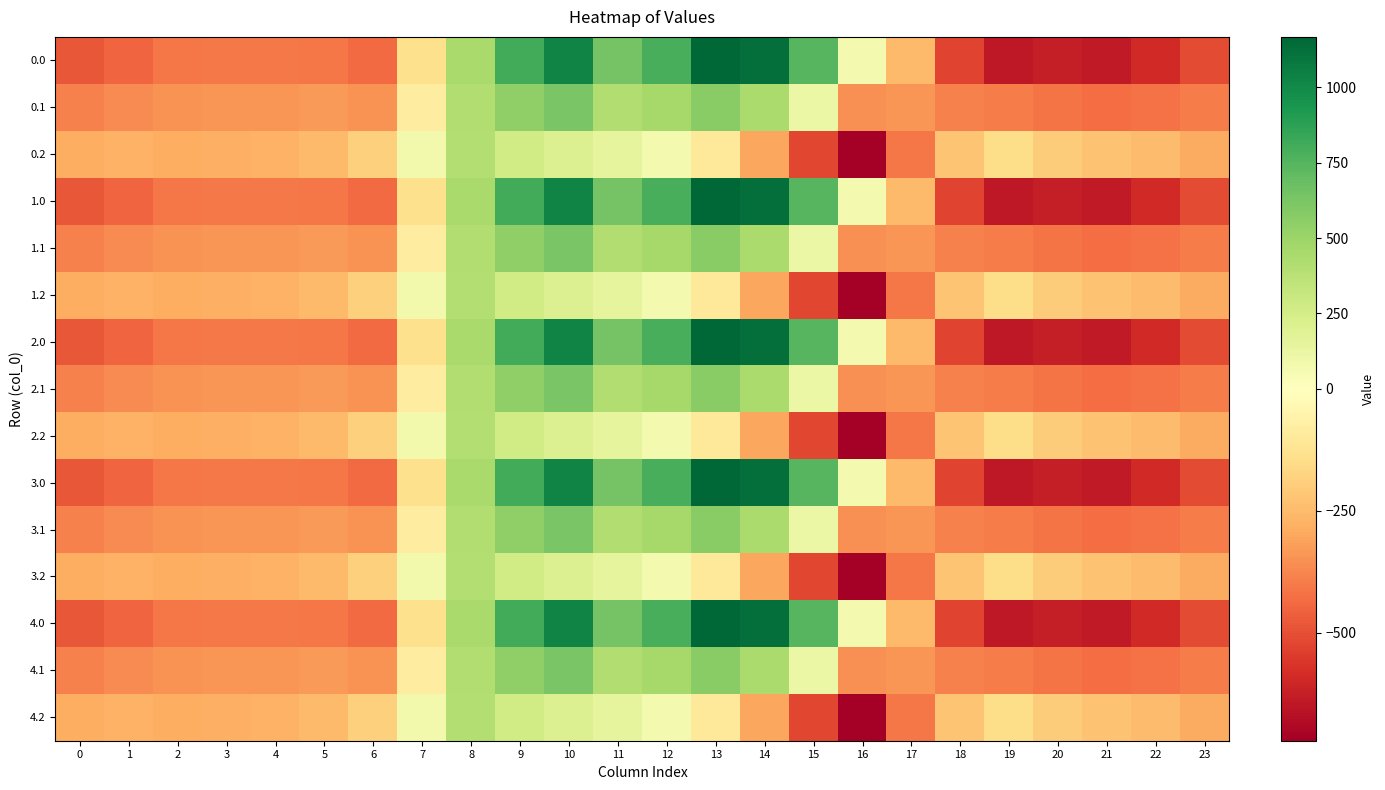

What is the total value across all series at 20?

-6217.7